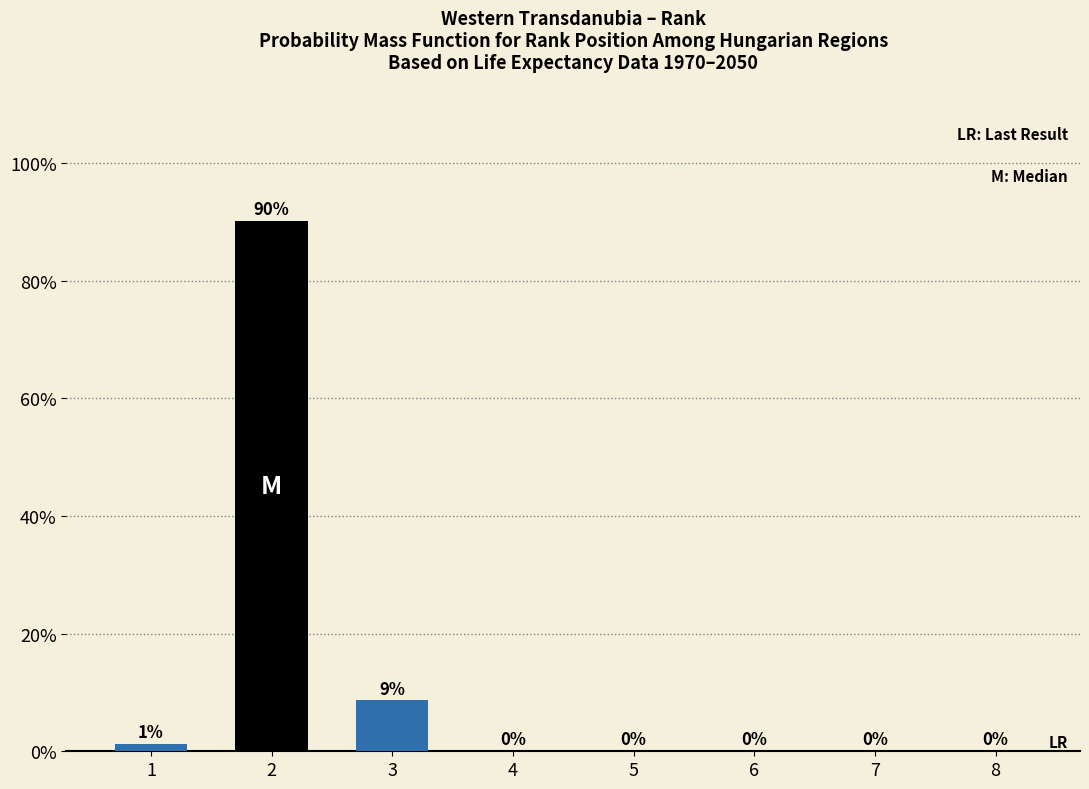

True or false: the data shows 0.0 at 6.

True